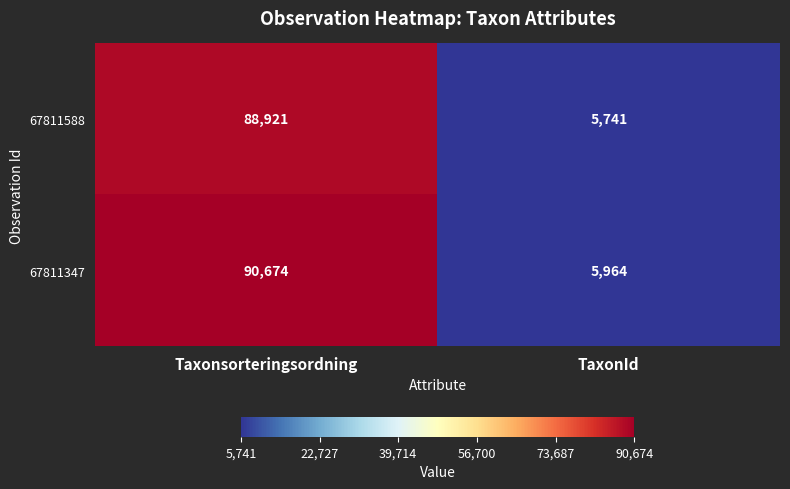

Reading right to left, transcribe all the data shown in this chart.

67811588: 5741	88921
67811347: 5964	90674